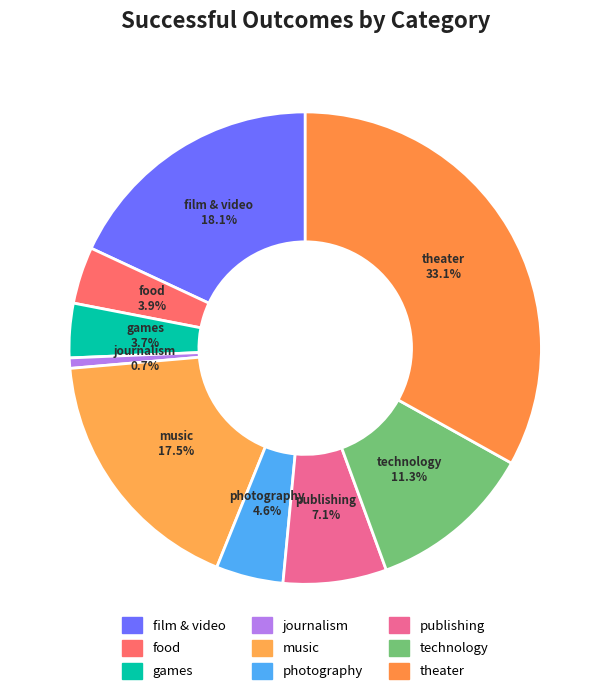

Is there a majority slice in this chart?

No